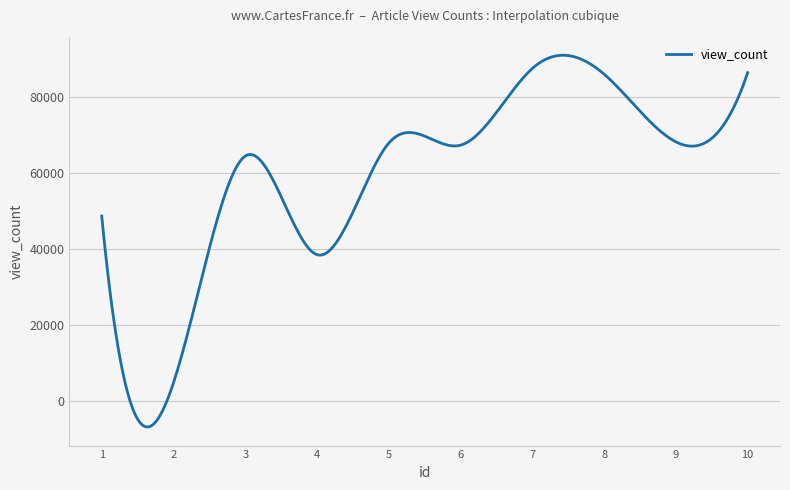

What is the minimum value shown in the chart?

-6725.8